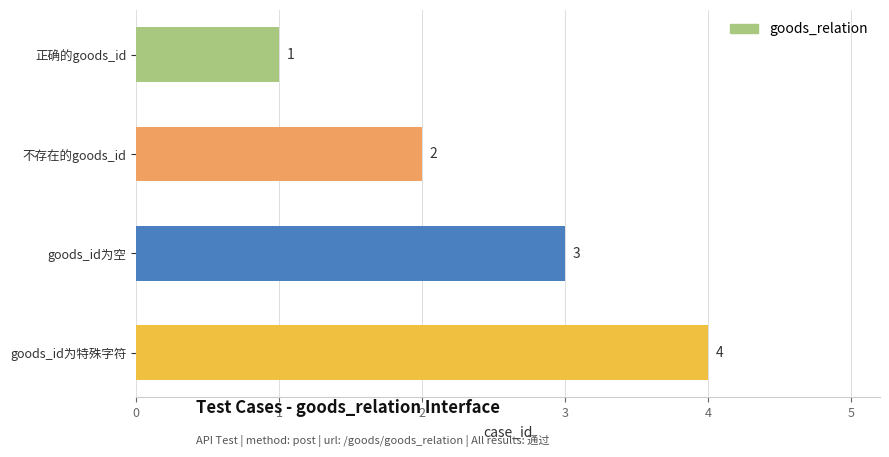

Are the bars grouped side by side (vs. stacked)?

No